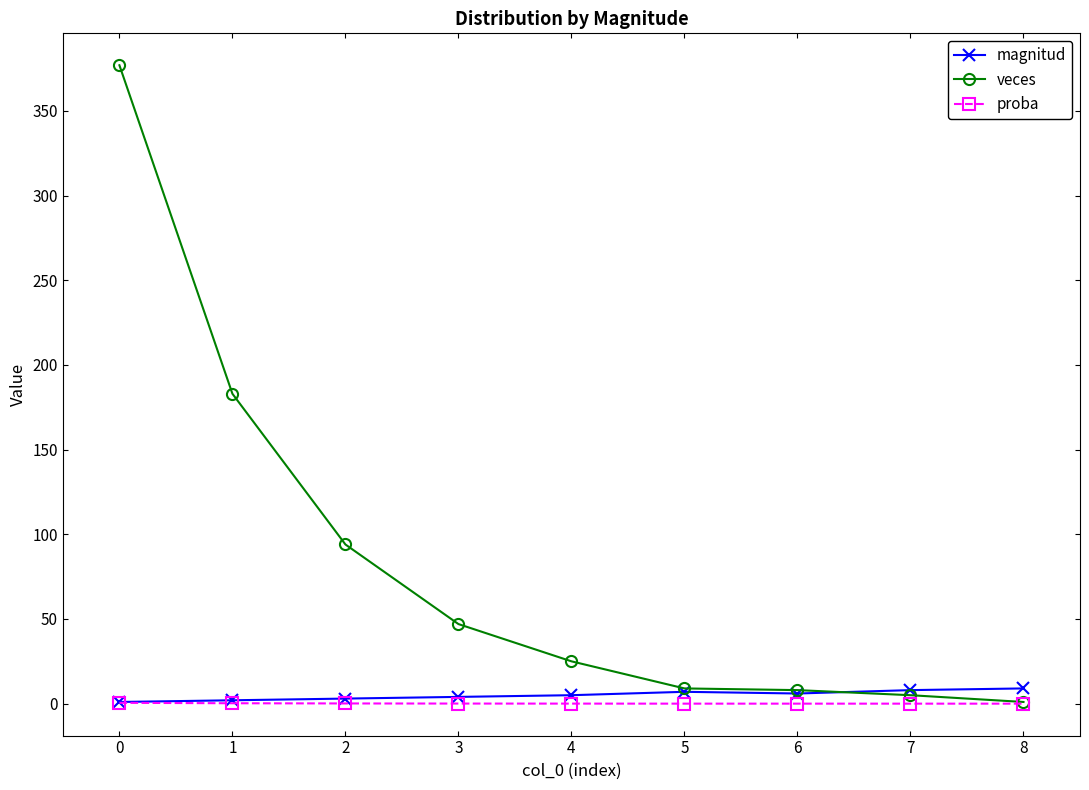

Which series changed the most between 0 and 7?

veces